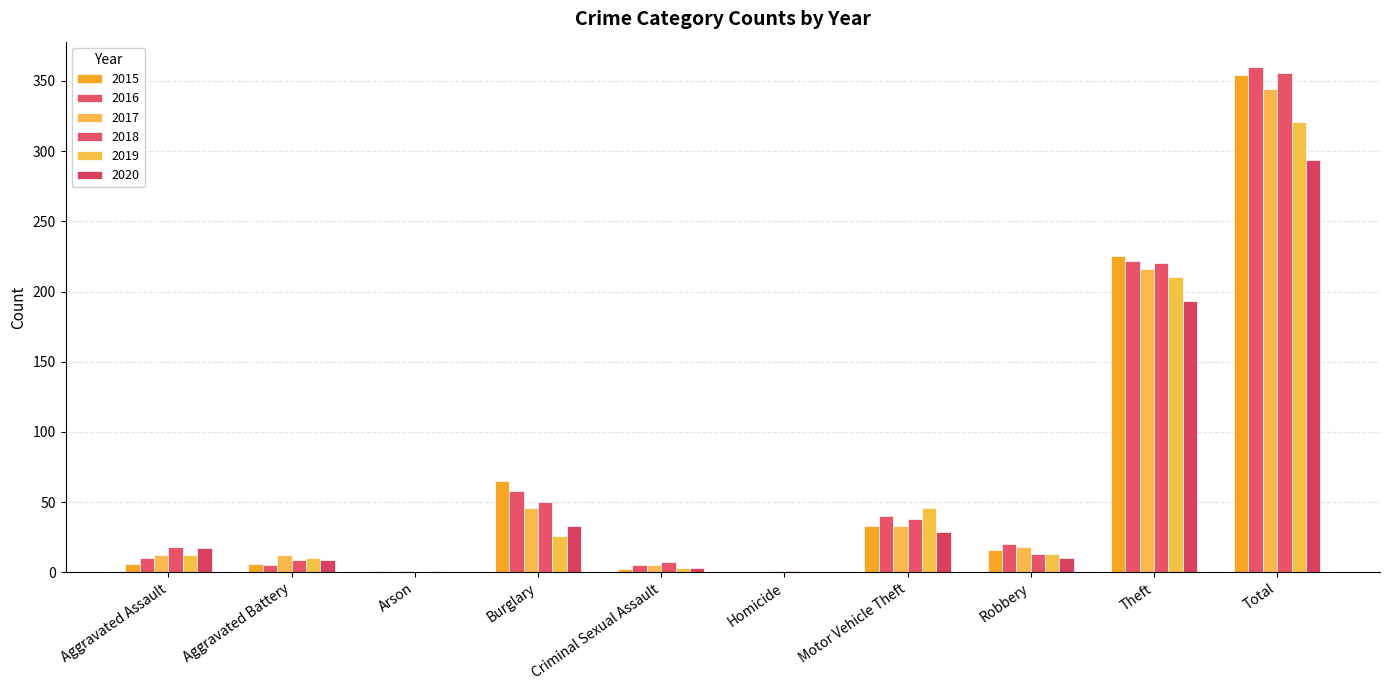

What is the maximum value shown in the chart?

360